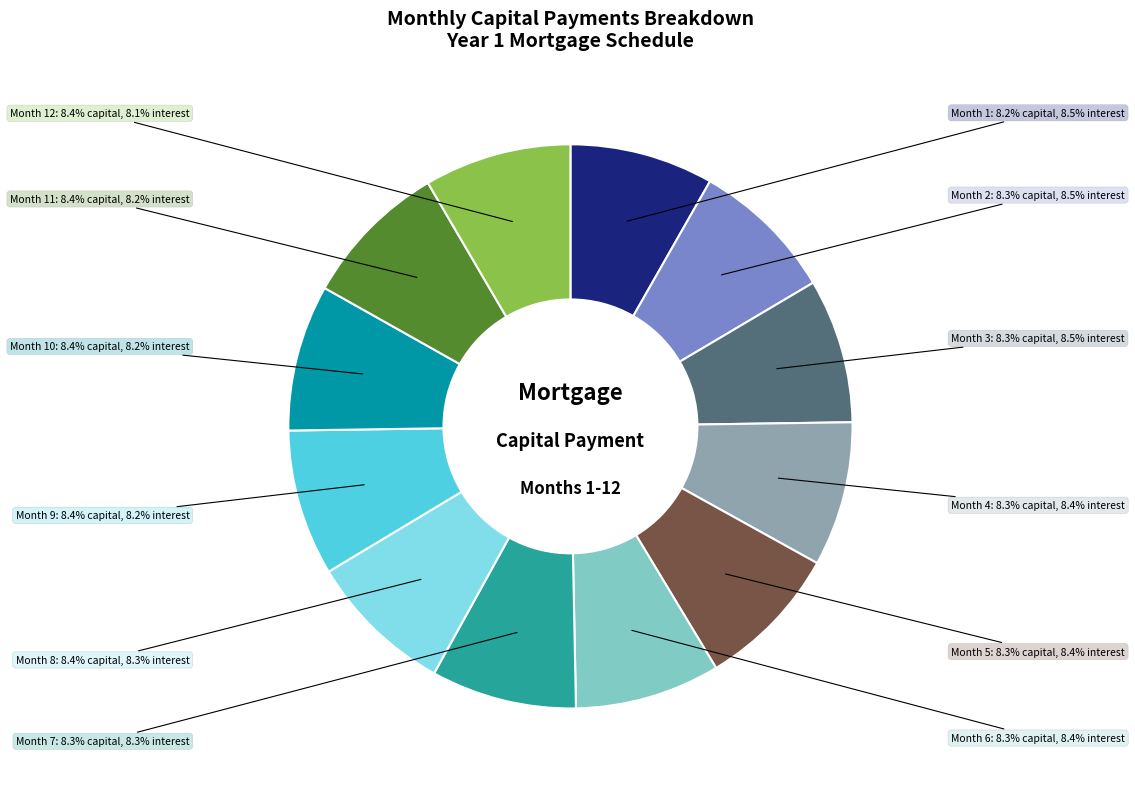

To the nearest percent, what is the average slice percentage?

8%